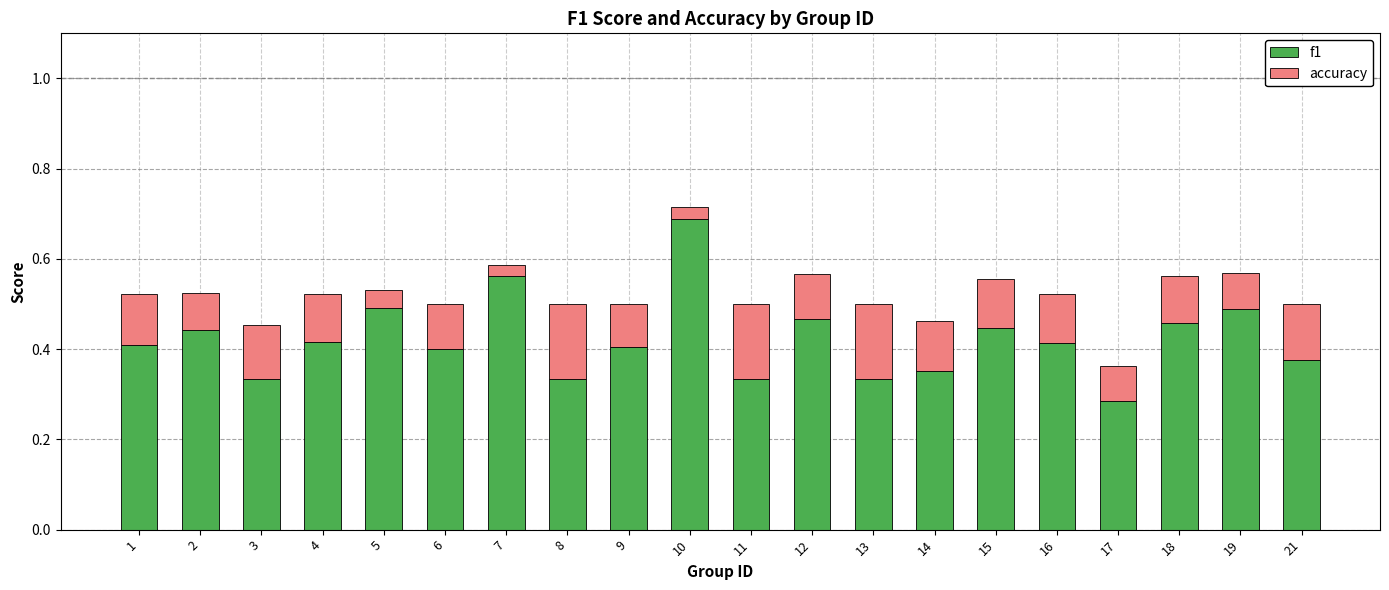

At which category is the sum across all series the highest?

10